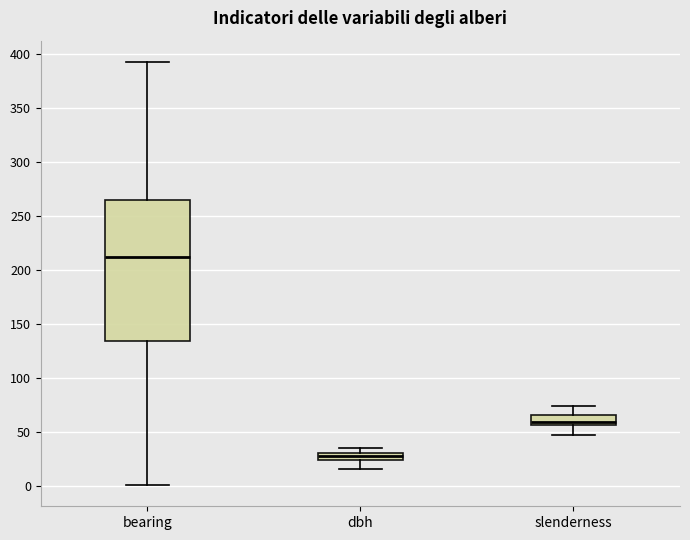

Where is the lower edge of the box for bearing on the y-axis? The values are not printed on the chart, so give them approximately, as read against the axis.

135